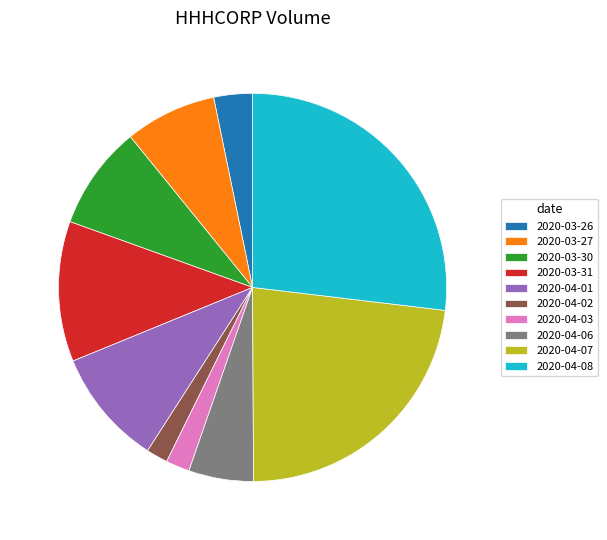

What is the largest slice in the pie chart?

2020-04-08